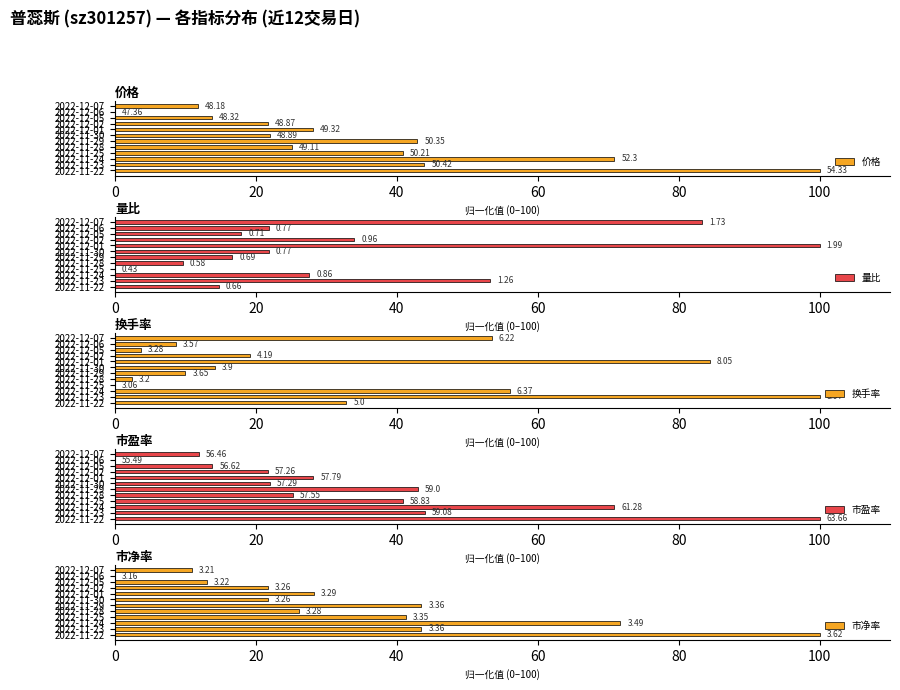

What value does the 市盈率 series have at 2022-11-28?

25.2